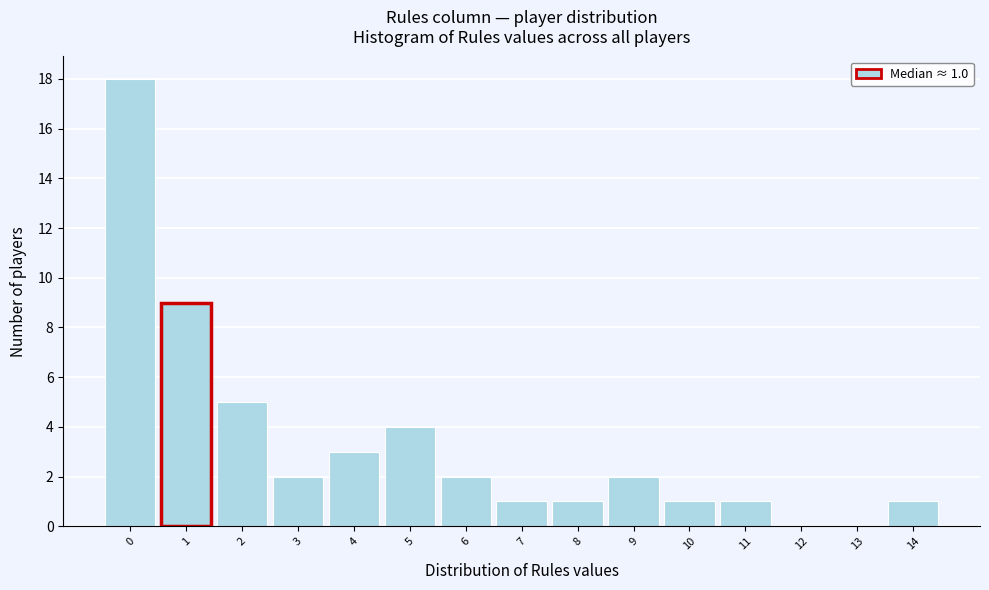

Which range on the x-axis has the tallest bar?

-0.5 to 0.5